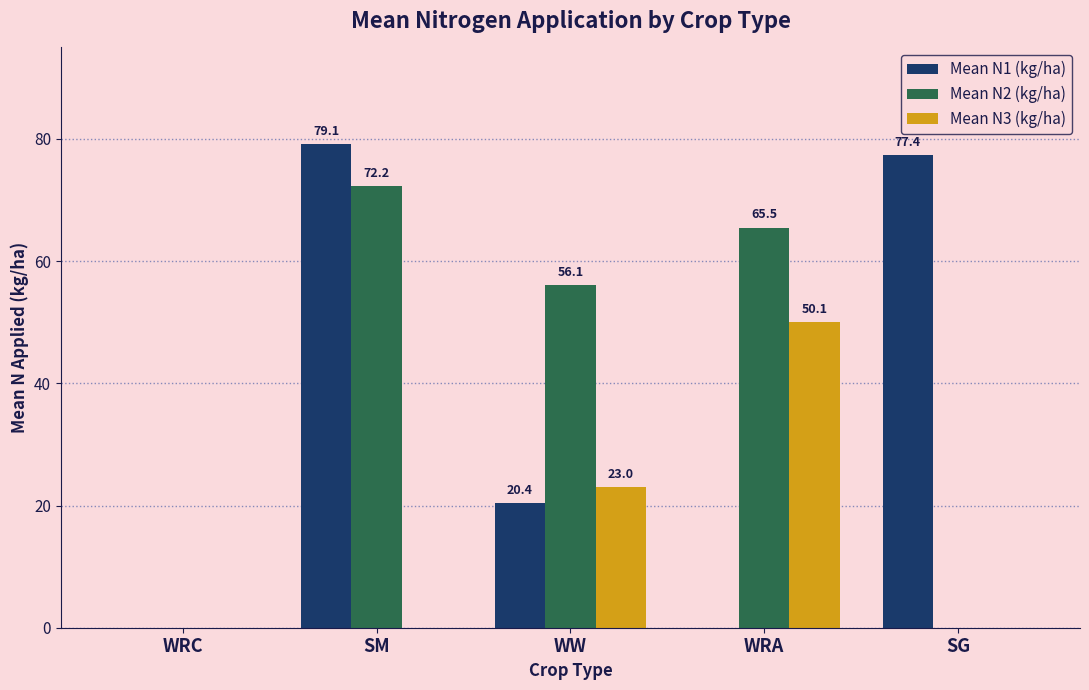

Which series has the largest total across all categories?

Mean N2 (kg/ha)